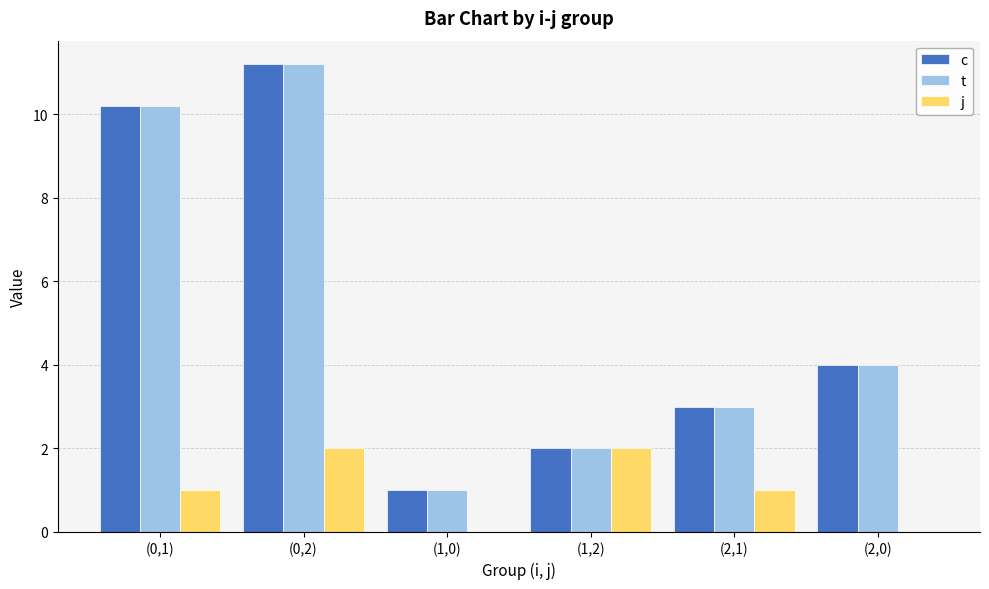

The value of j at (0,2) is 2.0. True or false?

True